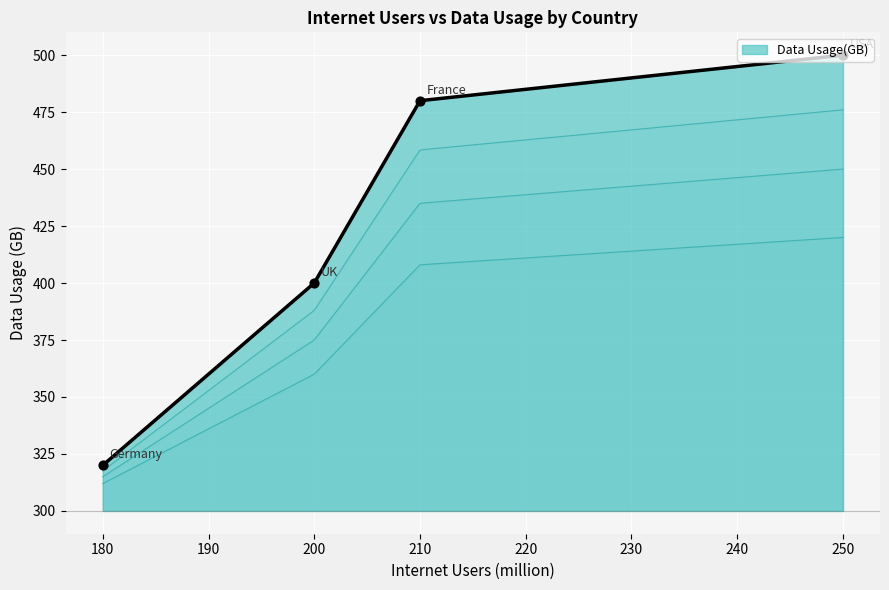

Between USA and Germany, which is larger?

USA